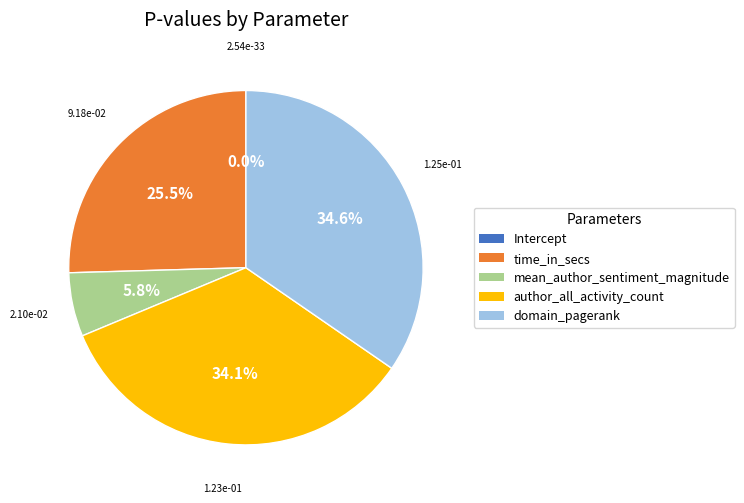

To the nearest percent, what is the difference between the largest and smallest slice percentages?

35%